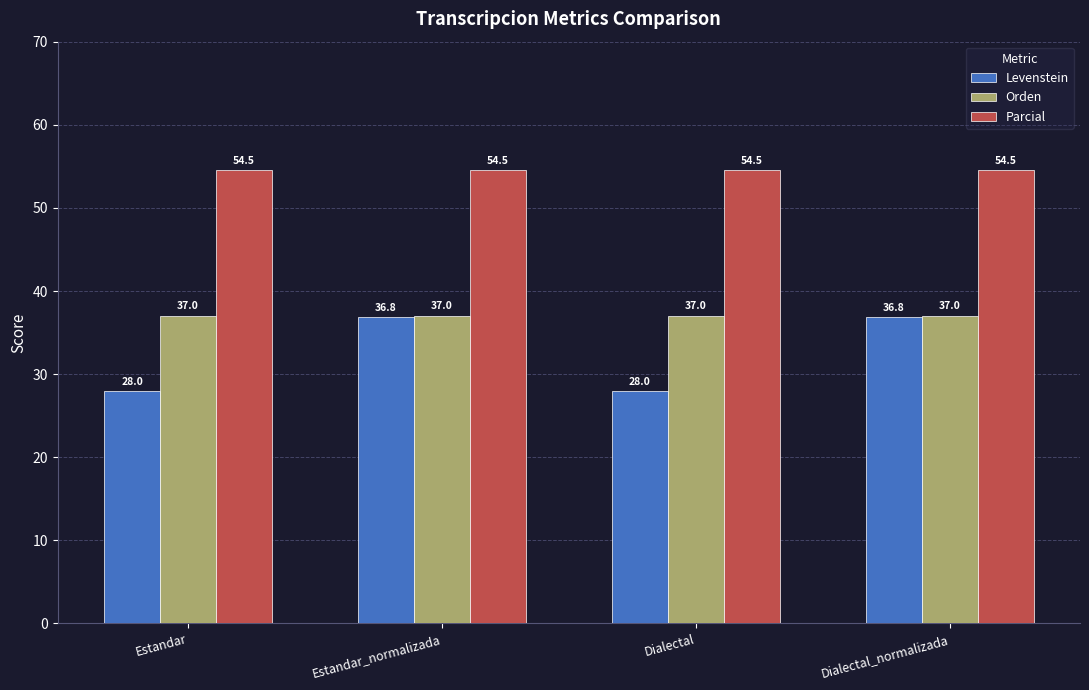

Which series has the widest spread of values?

Levenstein